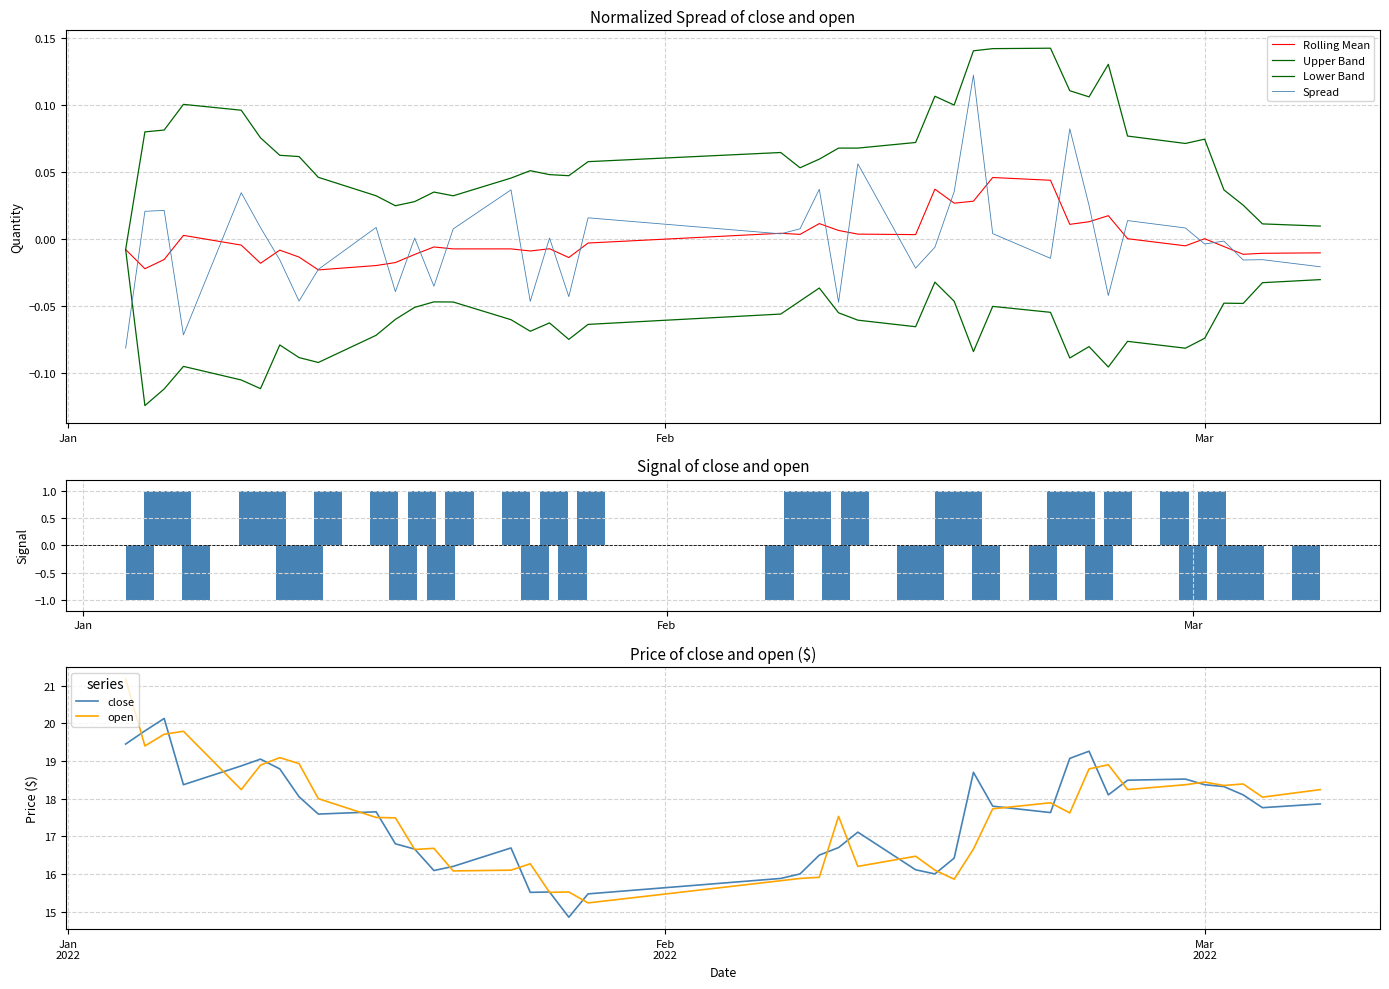

What is the difference between the maximum and minimum values in the open series?

5.9